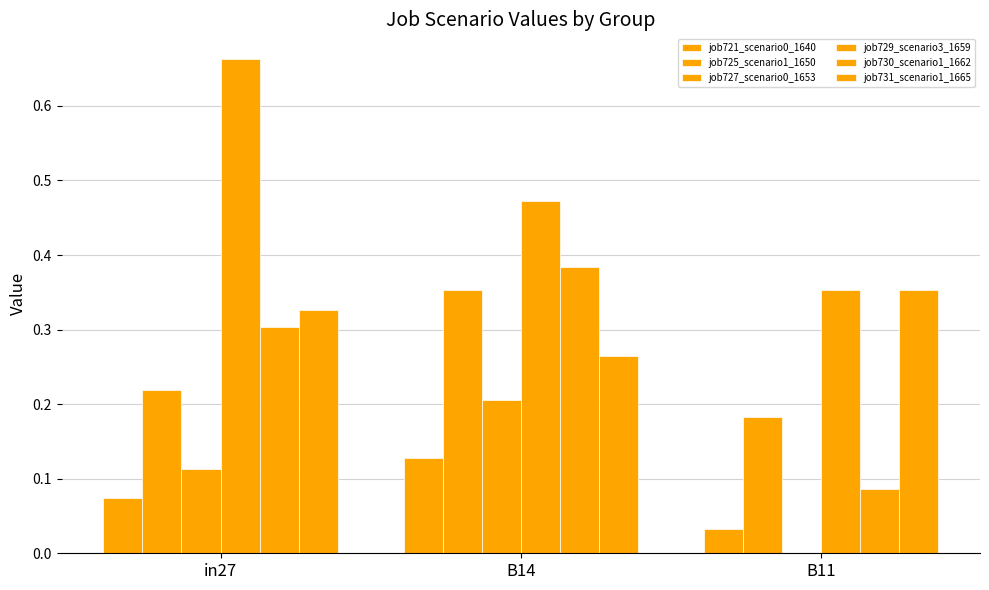

How many distinct data groups are displayed?

6